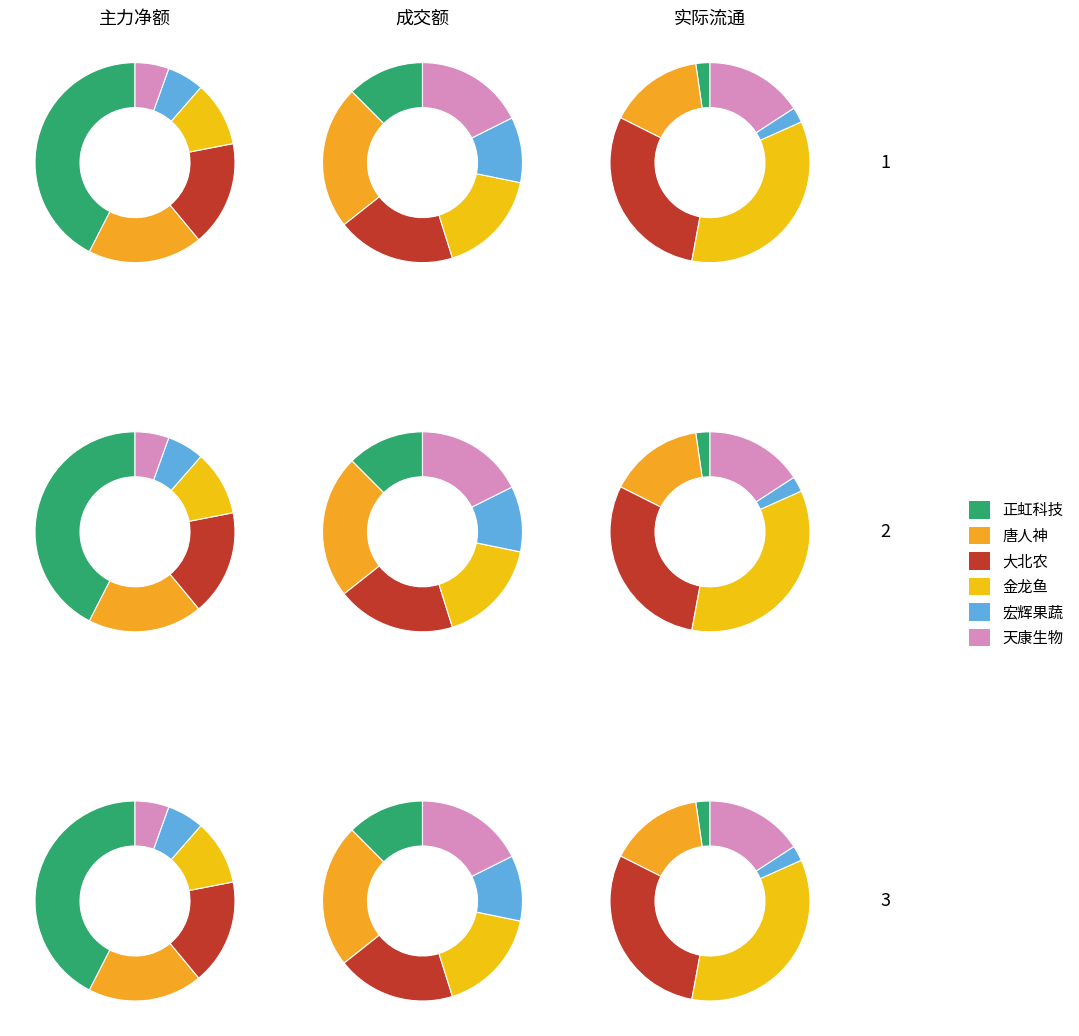

How many slices are in this pie chart?

6